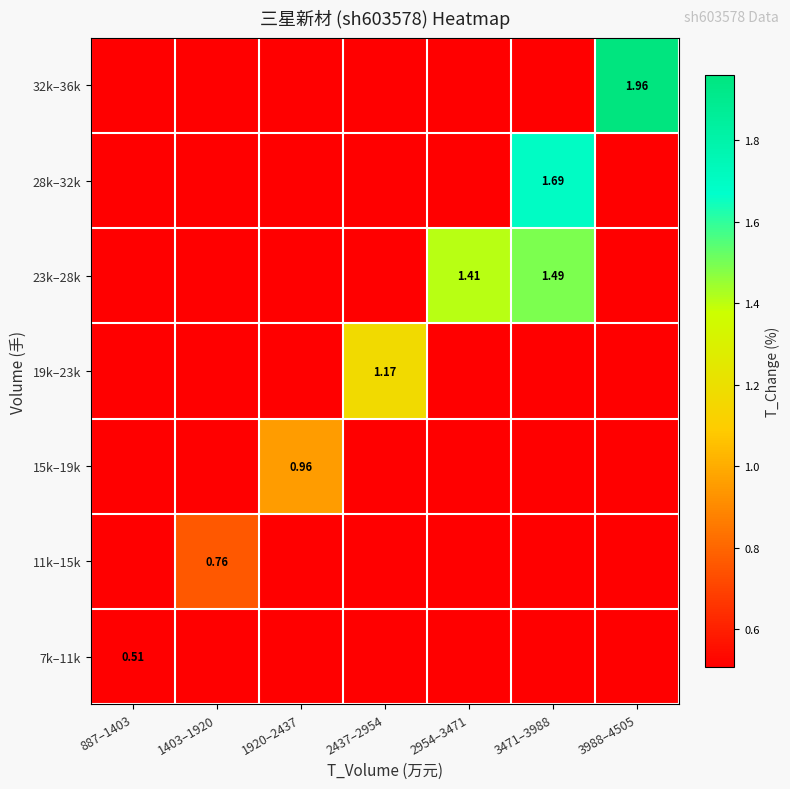

The value of 19k–23k at 2437–2954 is 1.2. True or false?

True